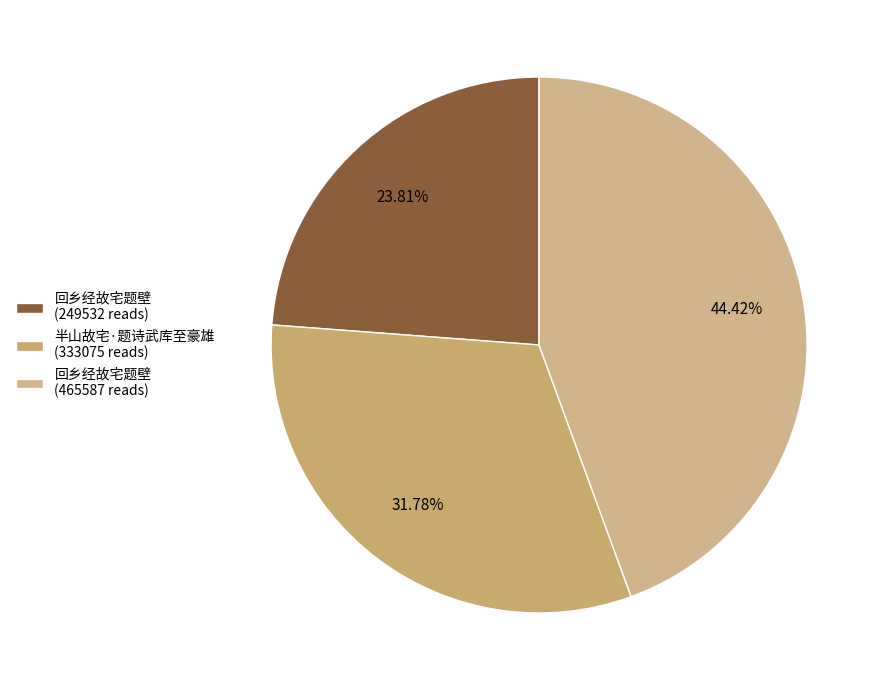

Does any single category account for the majority?

No